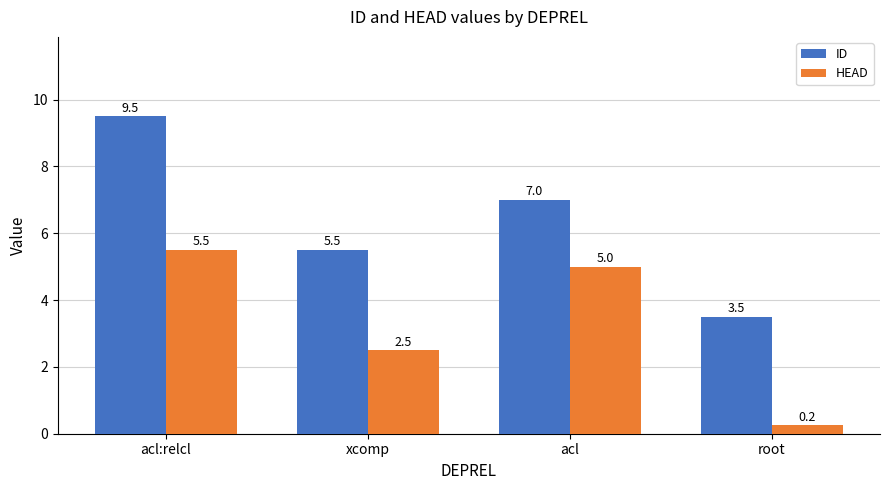

The ID series shows 9.5 at acl:relcl. True or false?

True